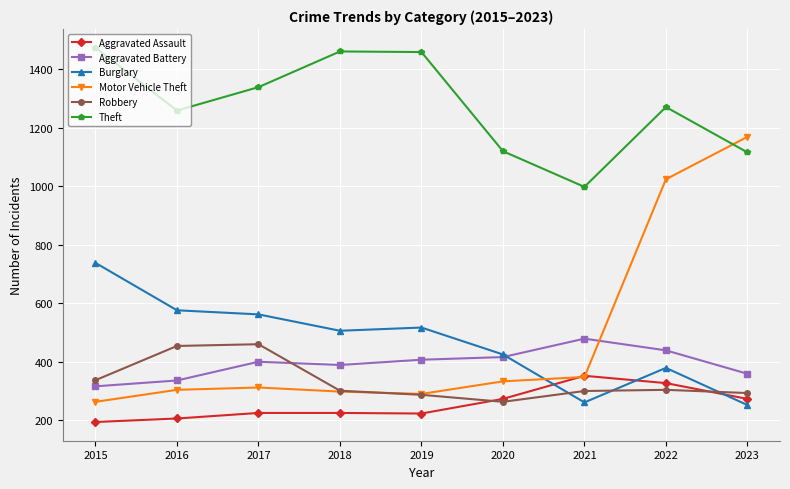

Is it true that Aggravated Assault equals 225 at 2017?

True